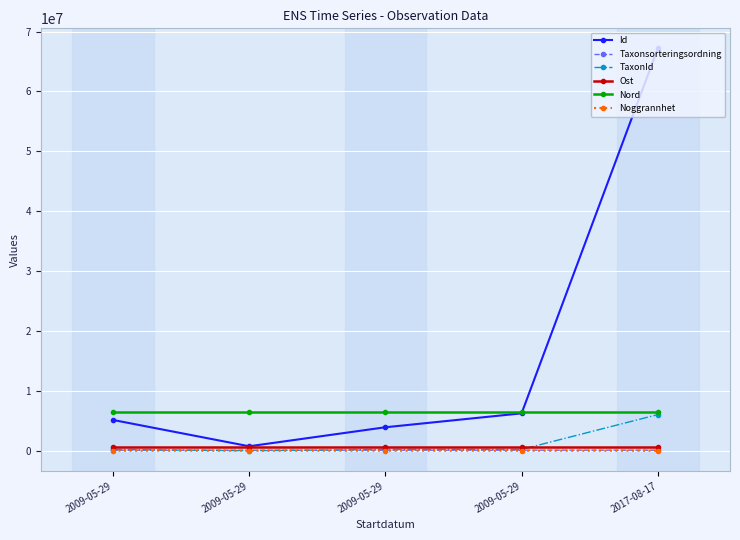

What are all the series names shown in the legend?

Id, Taxonsorteringsordning, TaxonId, Ost, Nord, Noggrannhet